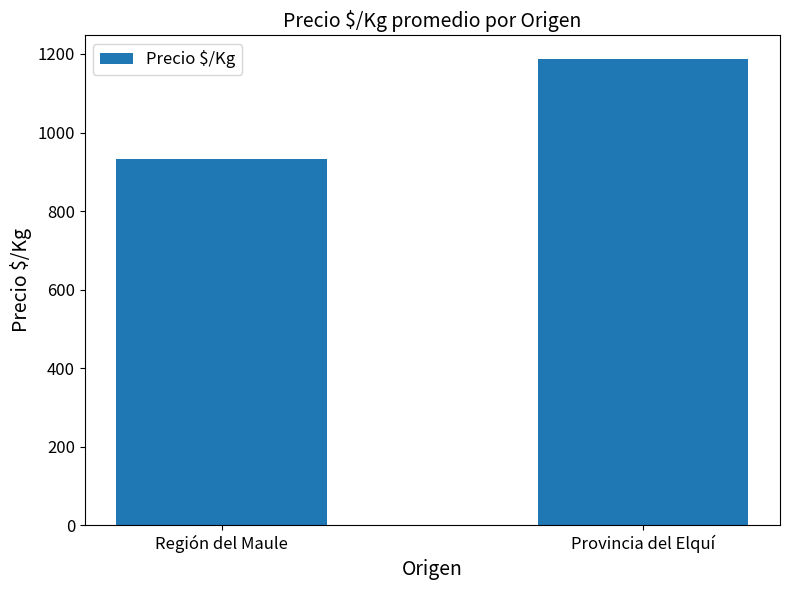

What is the value of the 1st bar from the left?

931.4